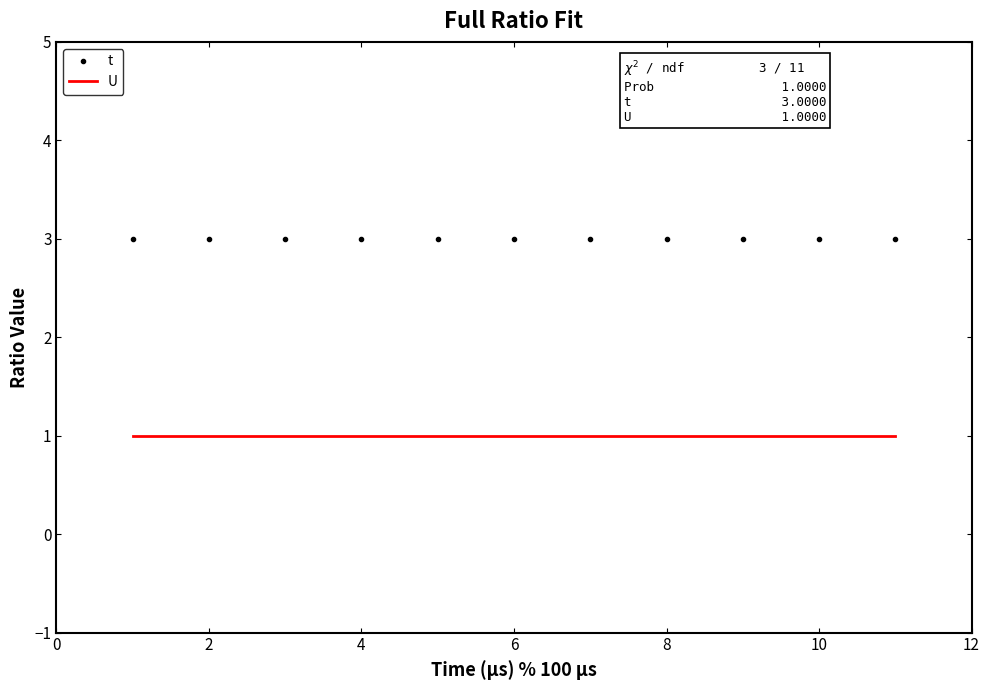

True or false: U and t intersect in this chart.

False